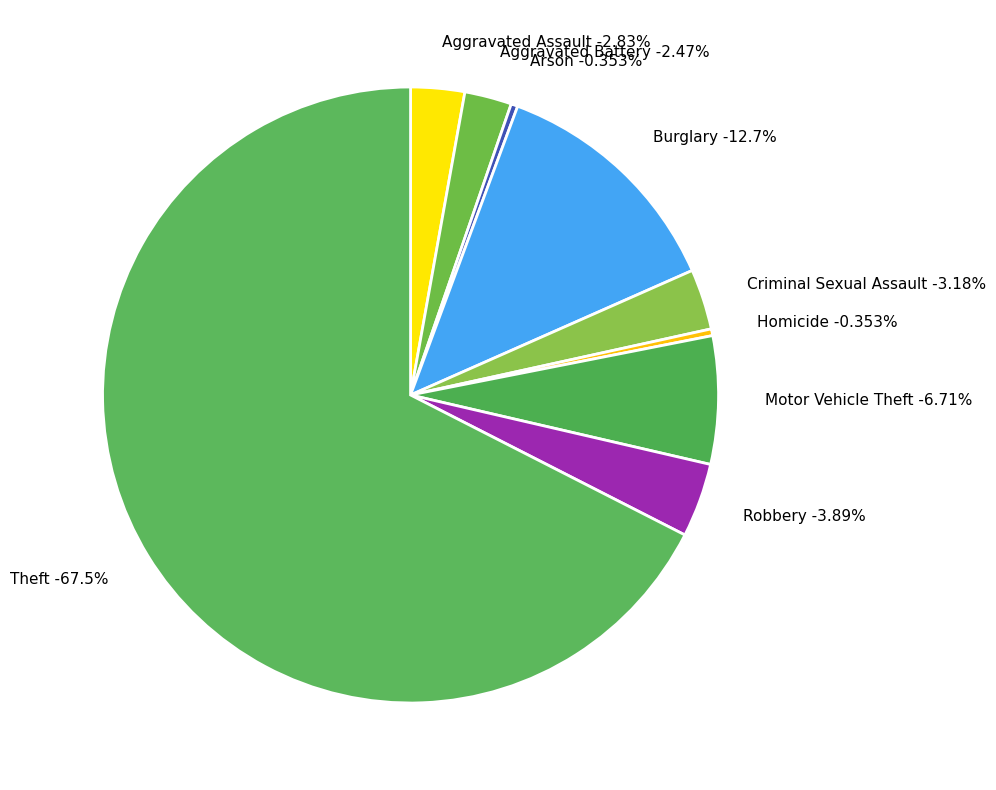

Is Homicide the majority of the pie?

No